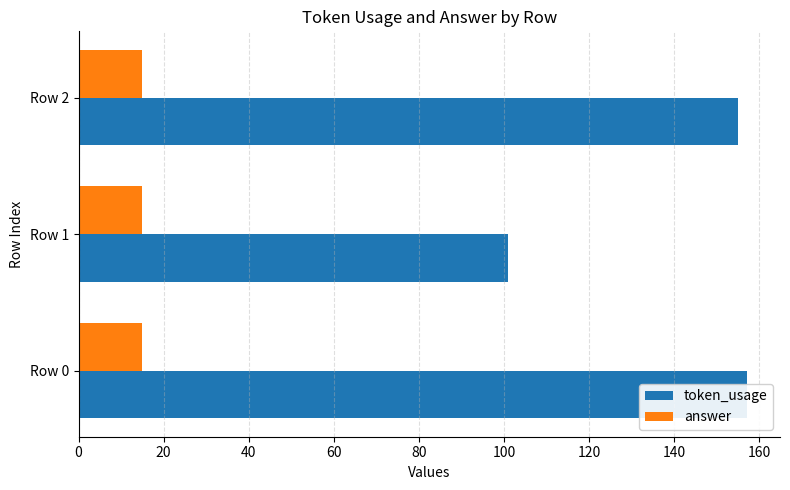

Which series has the largest total across all categories?

token_usage